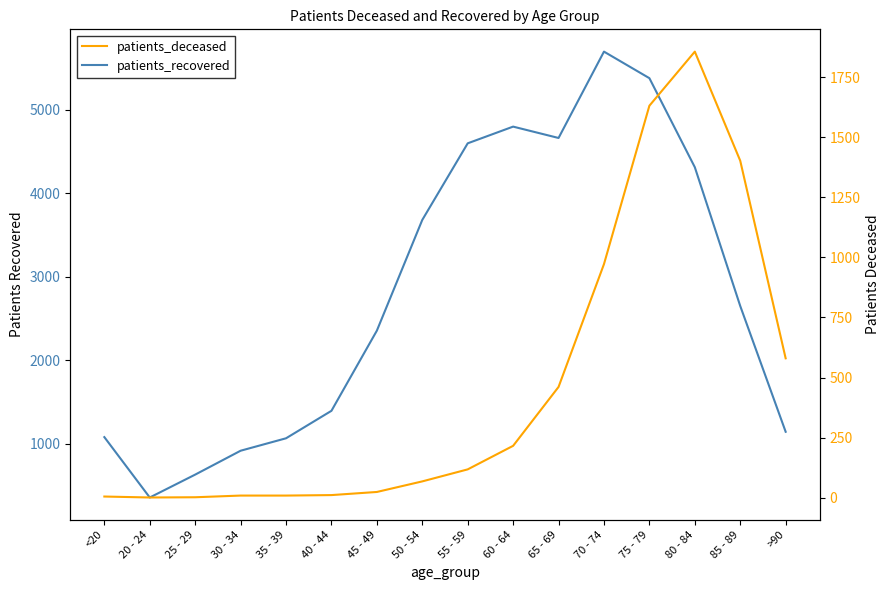

What position from the left is 80 - 84?

14